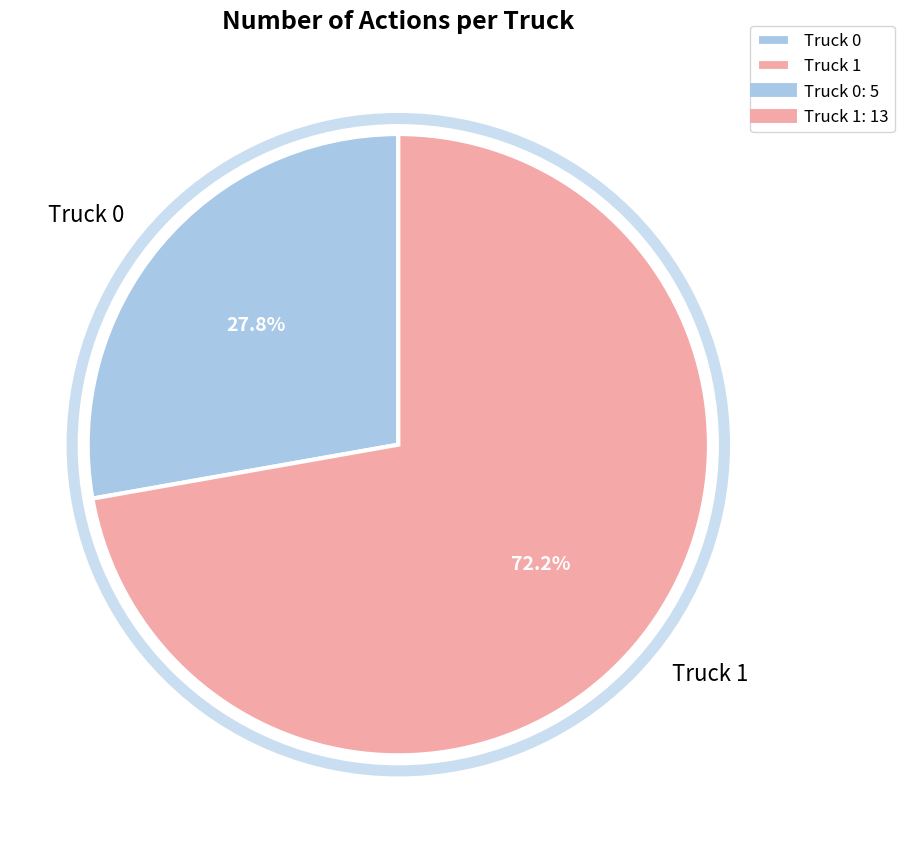

To the nearest percent, what is the combined percentage of Truck 1 and Truck 0?

100%